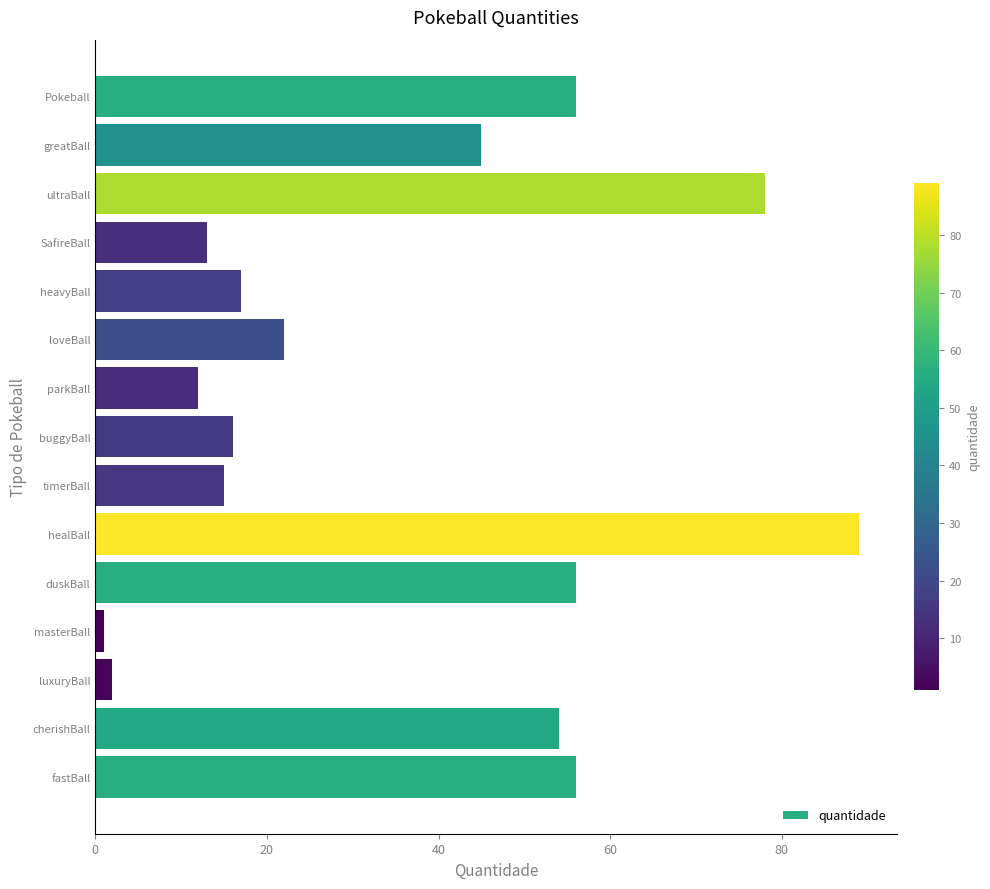

Which label corresponds to the largest value in the chart?

healBall